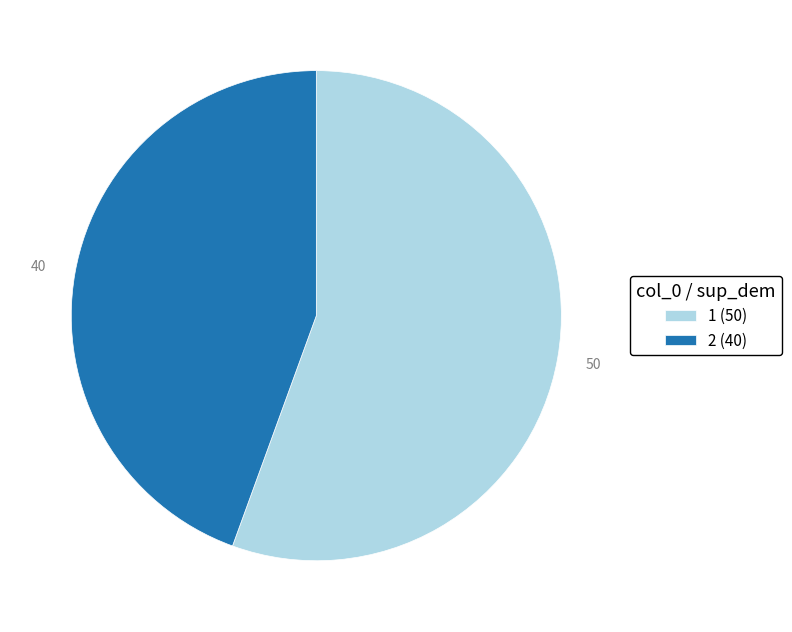

Do 1 (50) and 2 (40) together represent more than half of the pie?

Yes